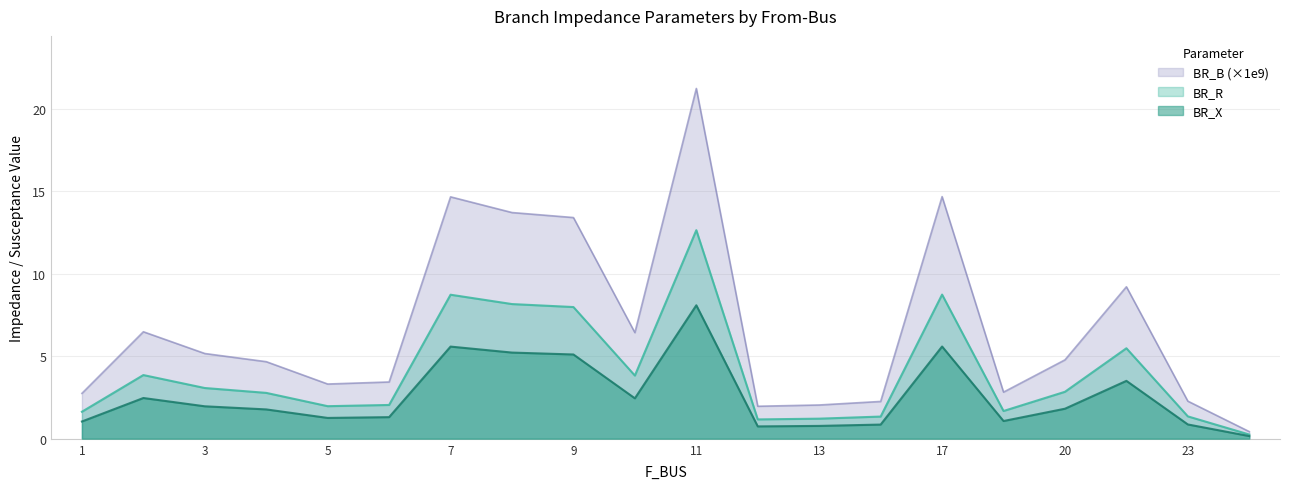

What are all the series names shown in the legend?

BR_B (×1e9), BR_R, BR_X